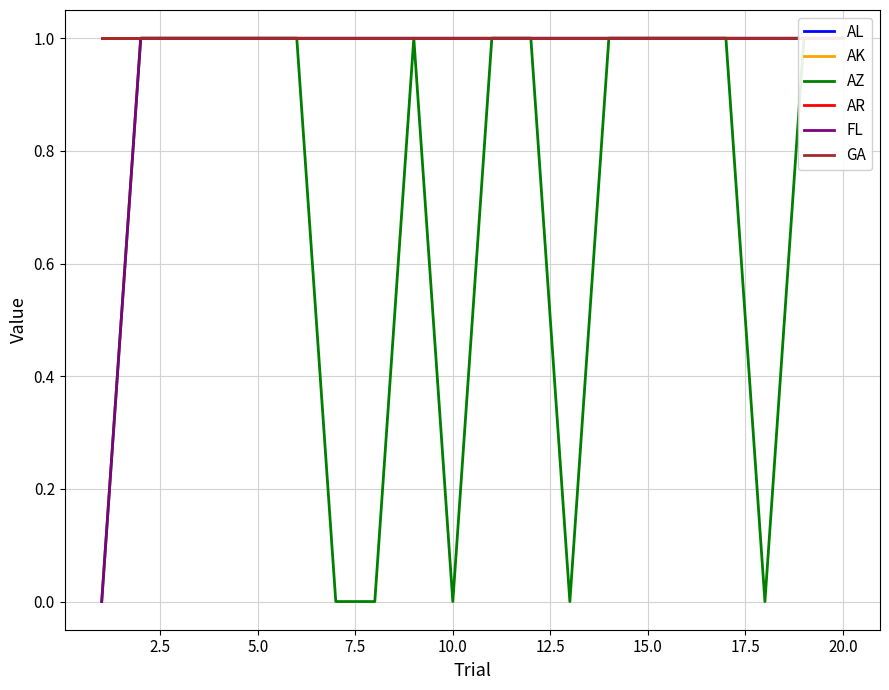

What is the approximate value of AK at 5.0?

1